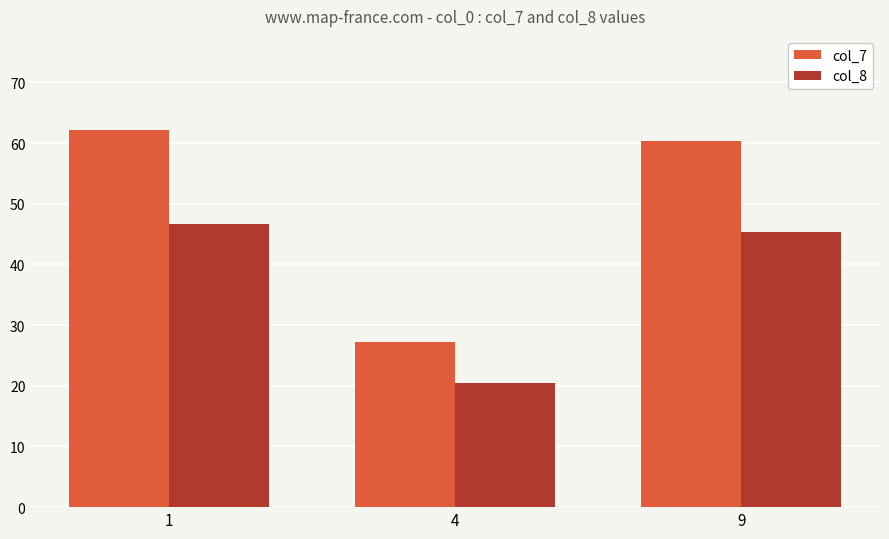

What are all the series names shown in the legend?

col_7, col_8